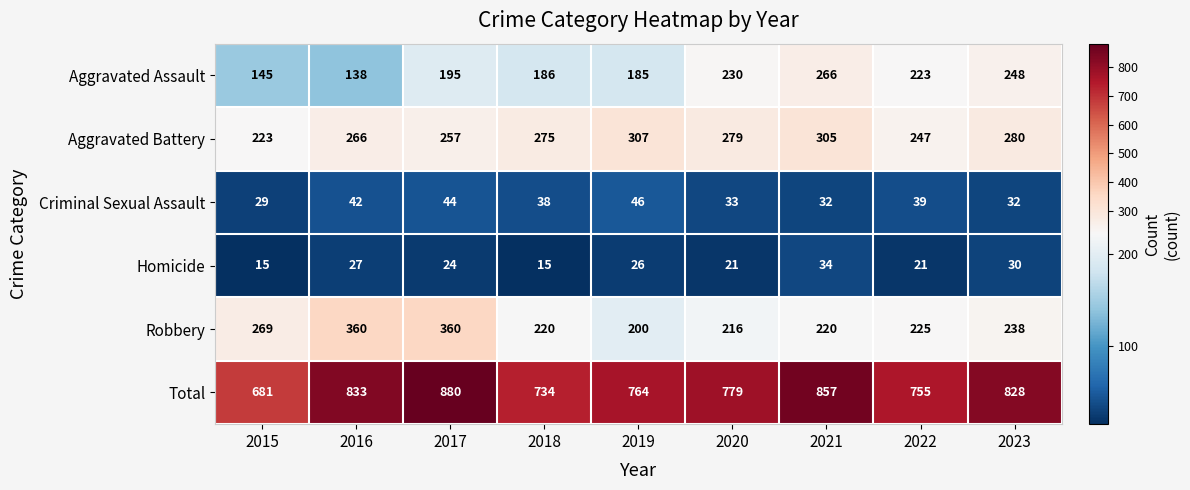

What is the difference between the maximum and second lowest values in the Robbery series?

144